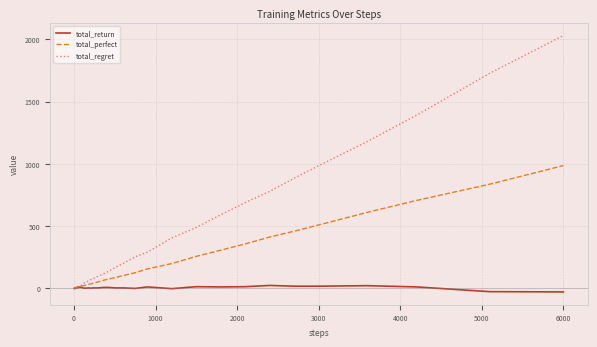

How many values in the total_return series are below 2?

16